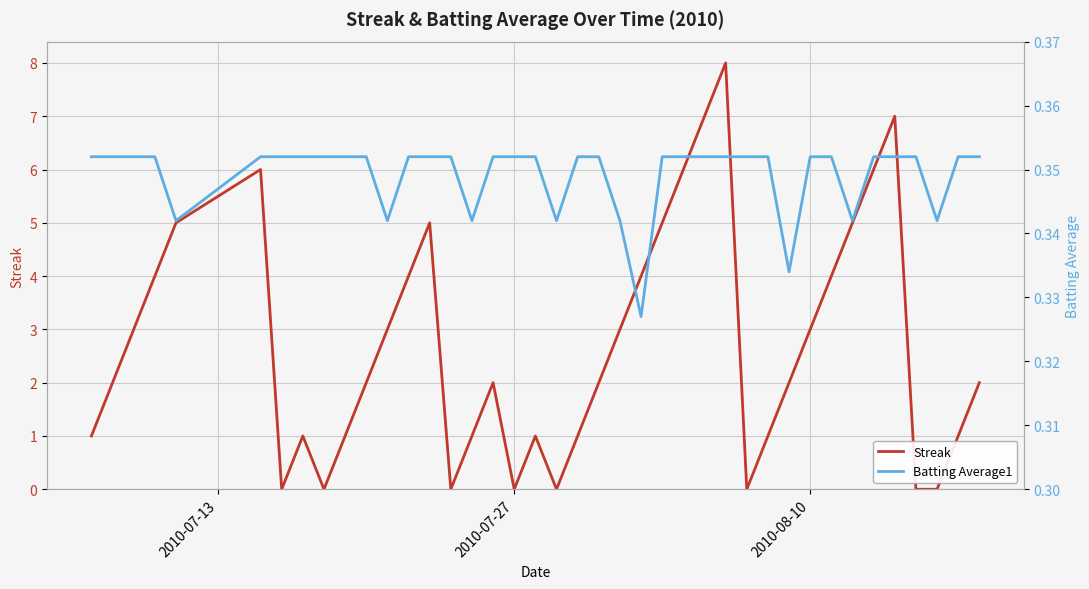

What is the highest value of the Streak series?

8